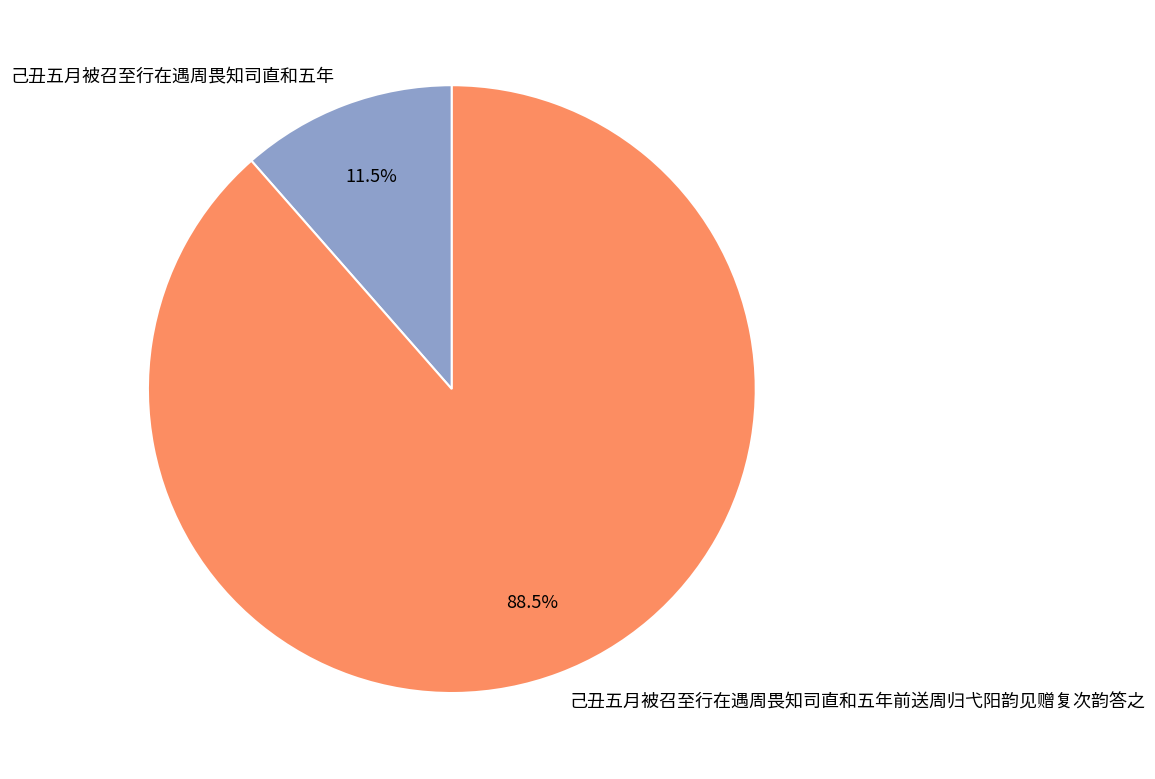

Rank the categories by value from highest to lowest.

己丑五月被召至行在遇周畏知司直和五年前送周归弋阳韵见赠复次韵答之, 己丑五月被召至行在遇周畏知司直和五年